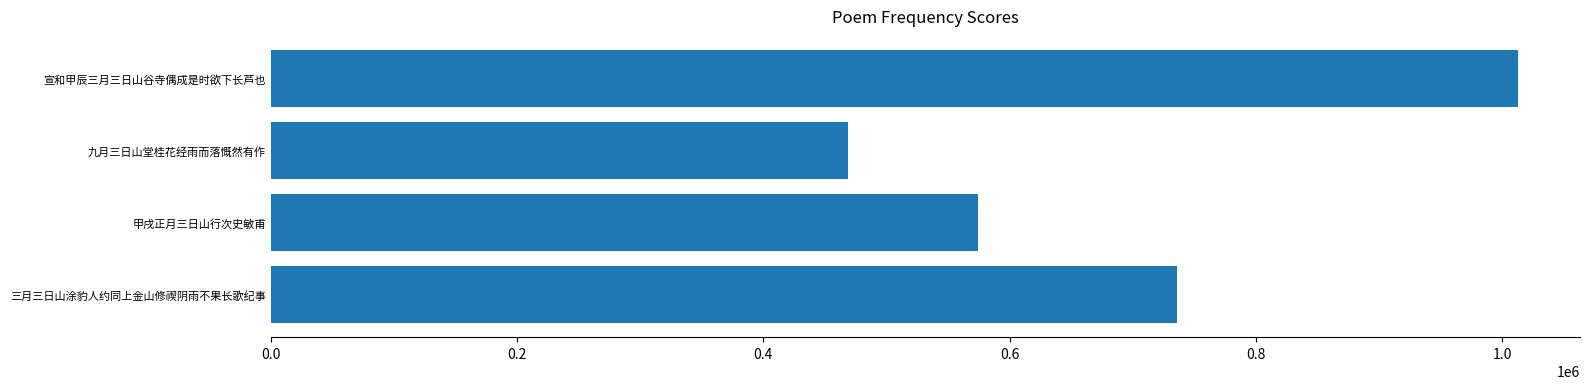

What is the smallest value displayed?

468440